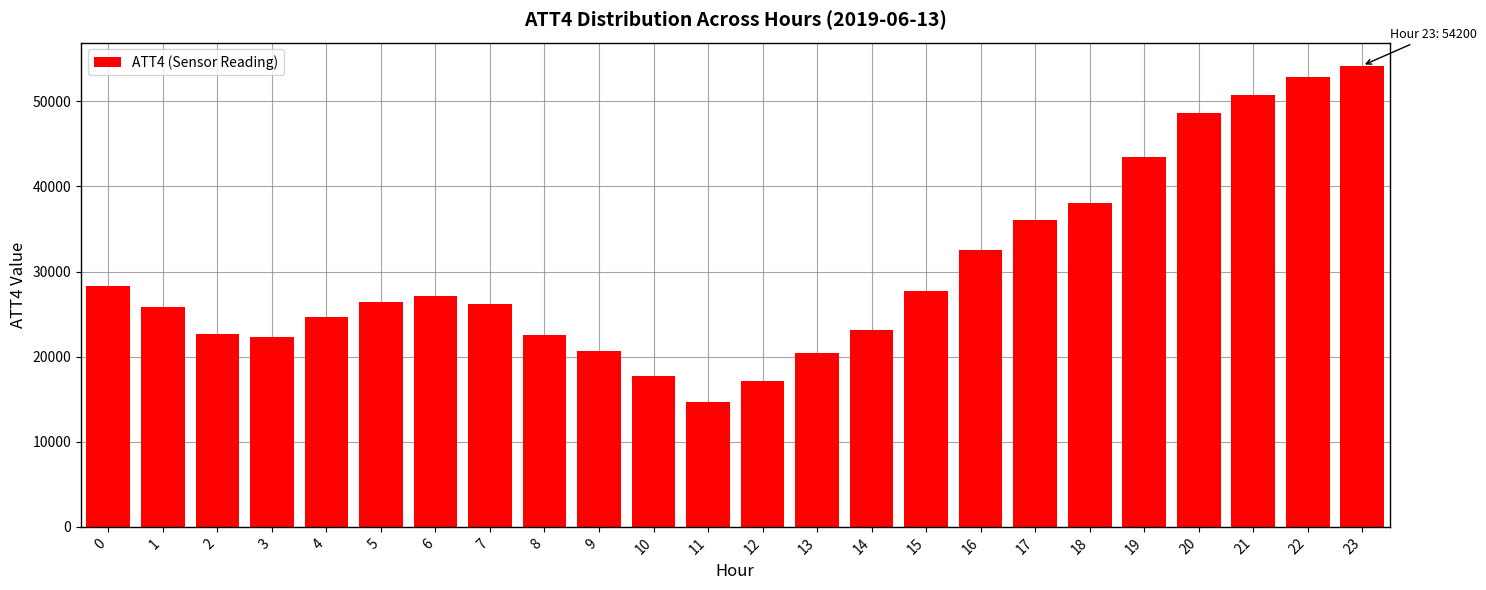

True or false: the data shows 28300 at 0.

True